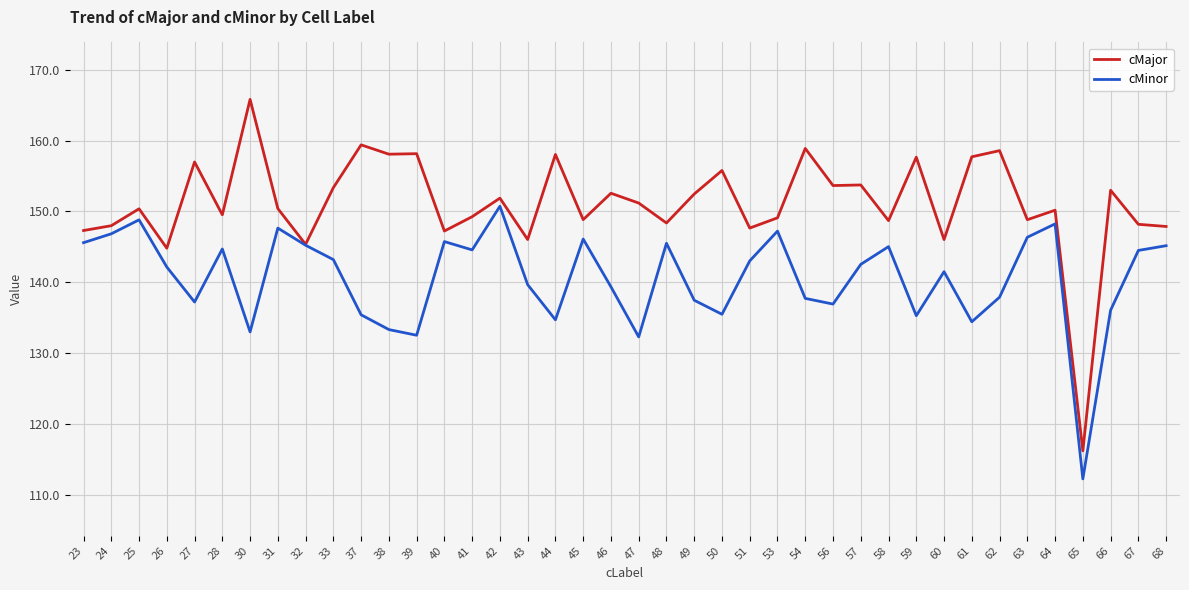

Is this an area chart (filled region under the line)?

No